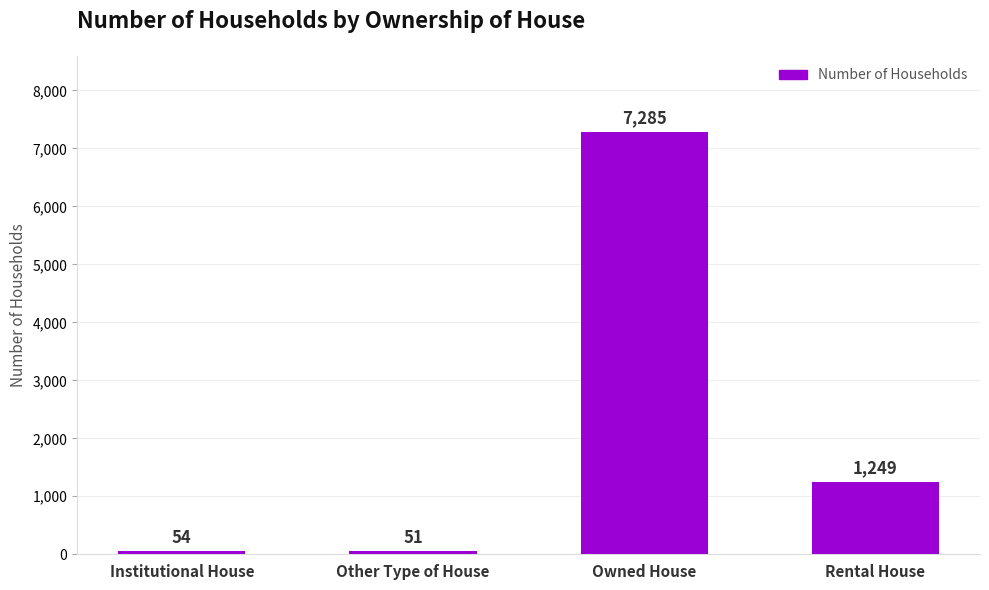

True or false: the data shows 1249 at Rental House.

True